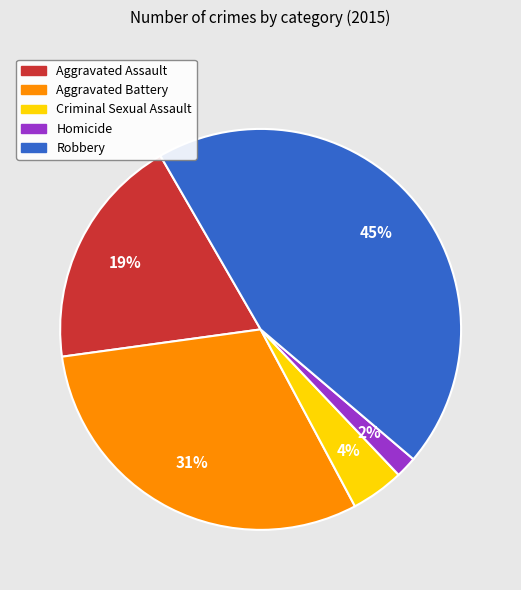

To the nearest percent, what is the combined percentage of Criminal Sexual Assault and Aggravated Assault?

23%